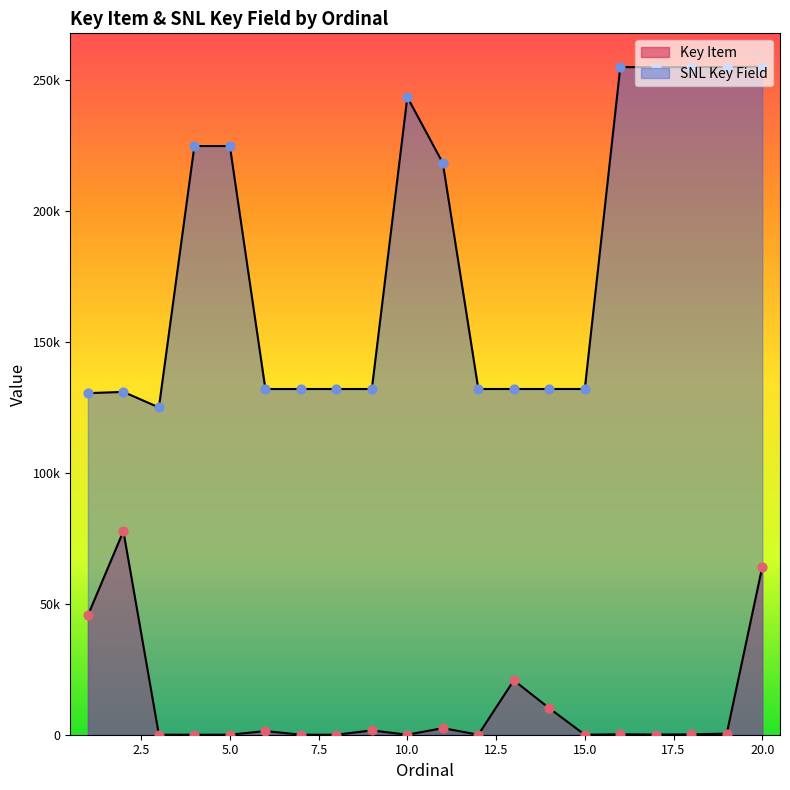

Which series has the largest Y range (max minus min)?

SNL Key Field